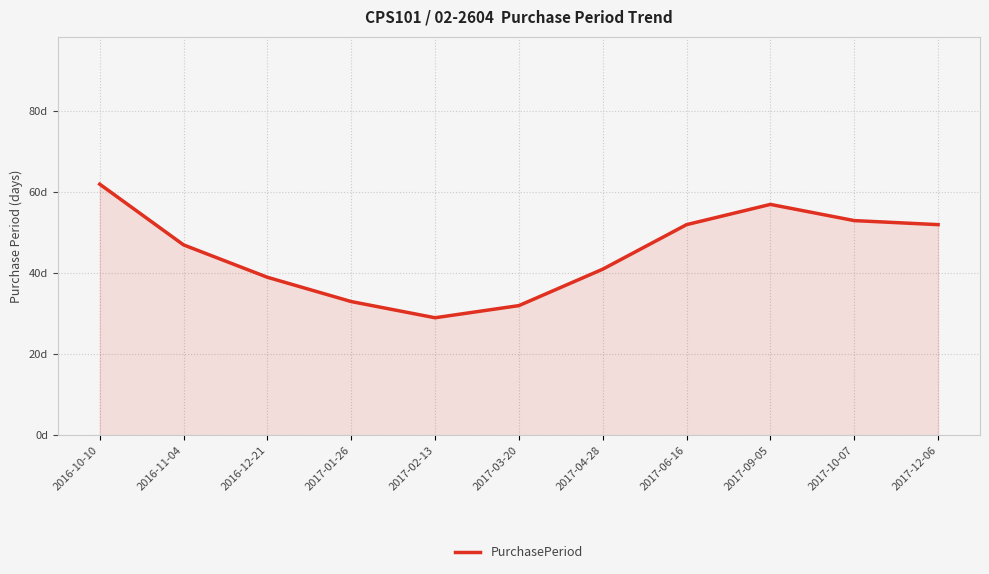

List the labels in order of value, largest first.

2016-10-10, 2017-09-05, 2017-10-07, 2017-06-16, 2017-12-06, 2016-11-04, 2017-04-28, 2016-12-21, 2017-01-26, 2017-03-20, 2017-02-13